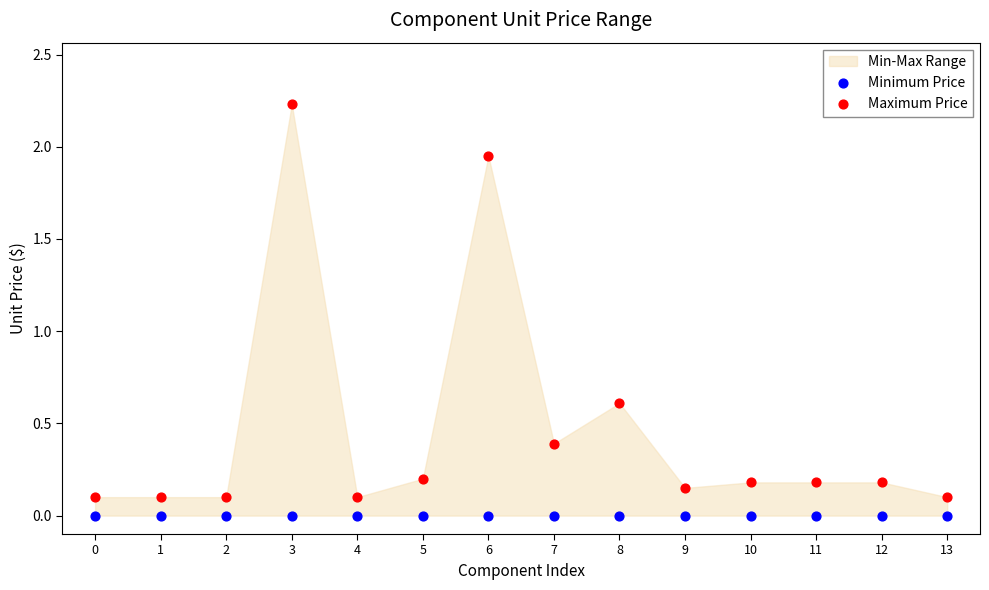

Which series reaches the maximum Y coordinate?

Maximum Price